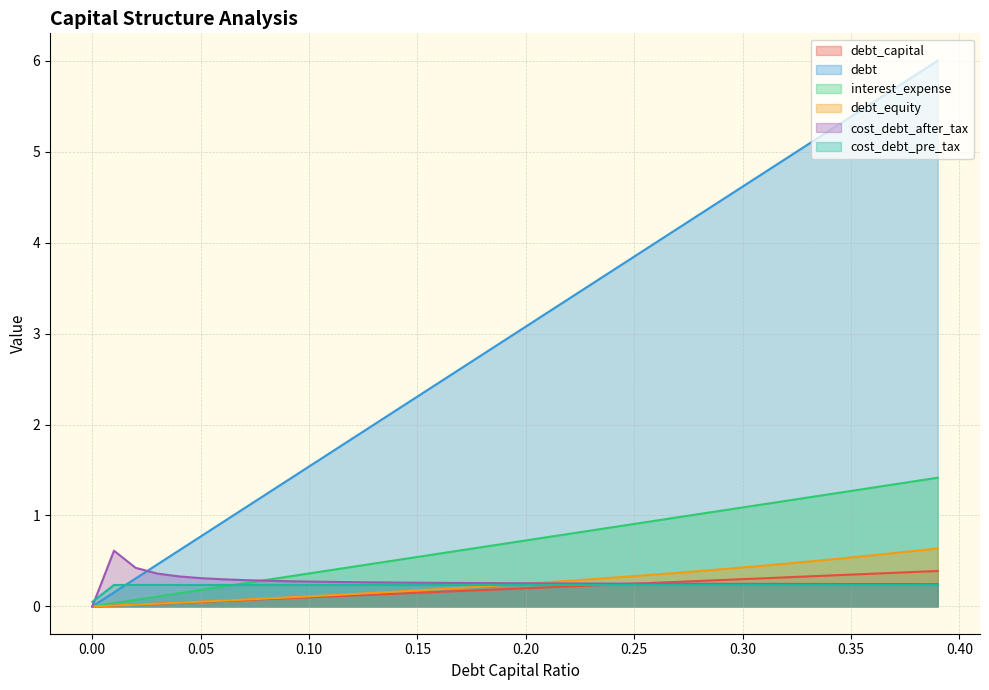

What is the average value of the cost_debt_pre_tax series?

0.2